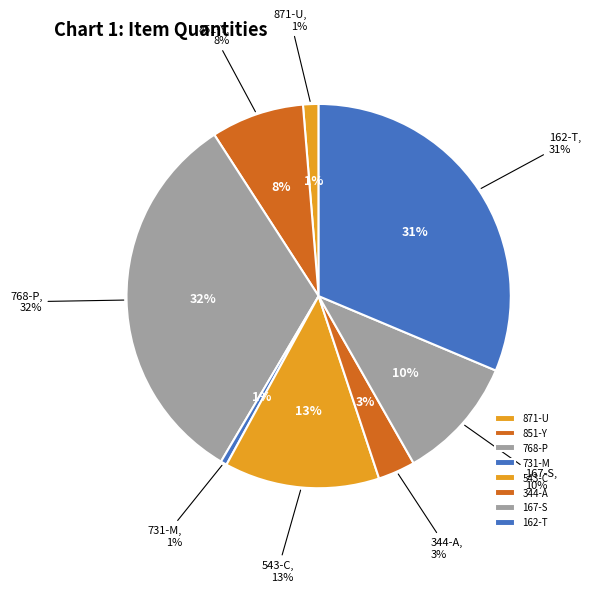

Is 851-Y the majority of the pie?

No